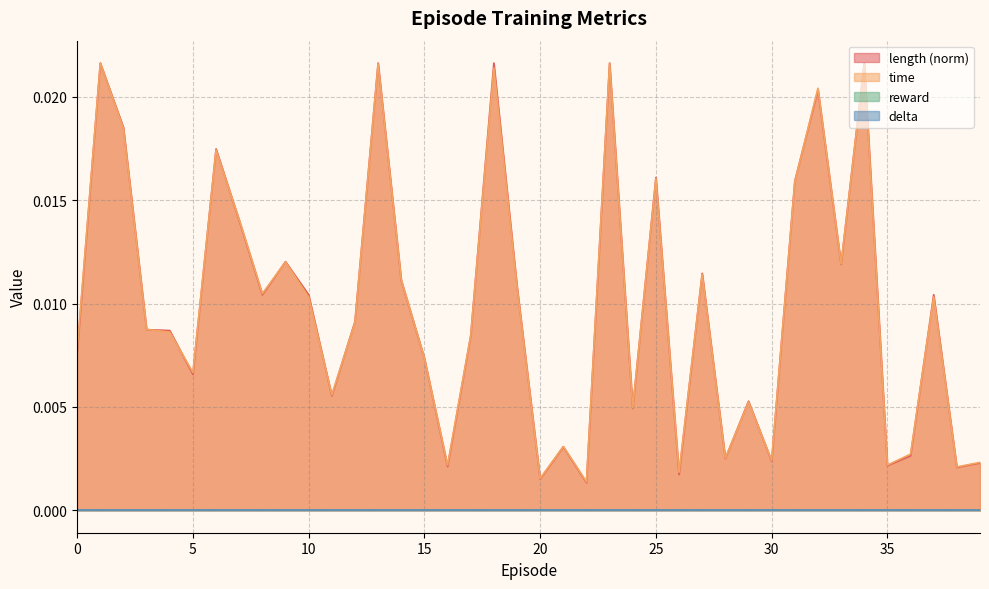

Does the chart have visible grid lines?

Yes